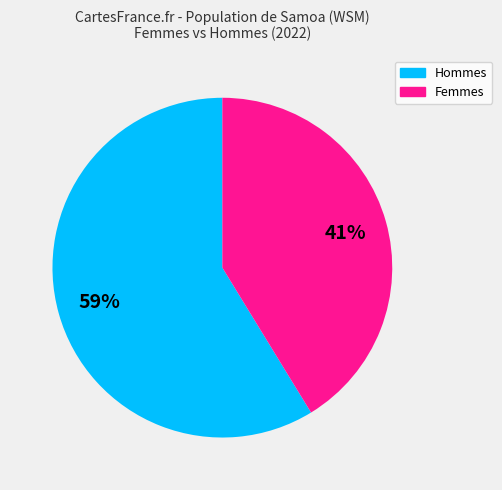

Is there any slice that represents more than half of the pie?

Yes